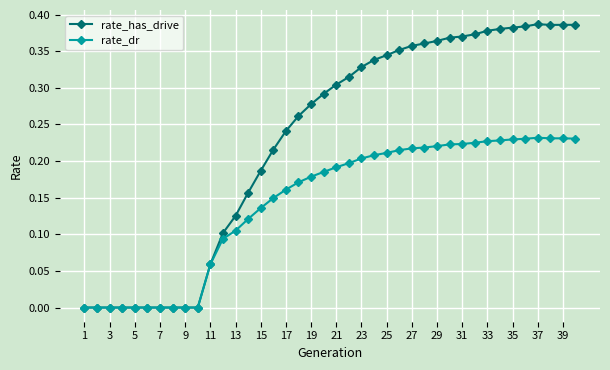

Which series has the largest range (max minus min)?

rate_has_drive